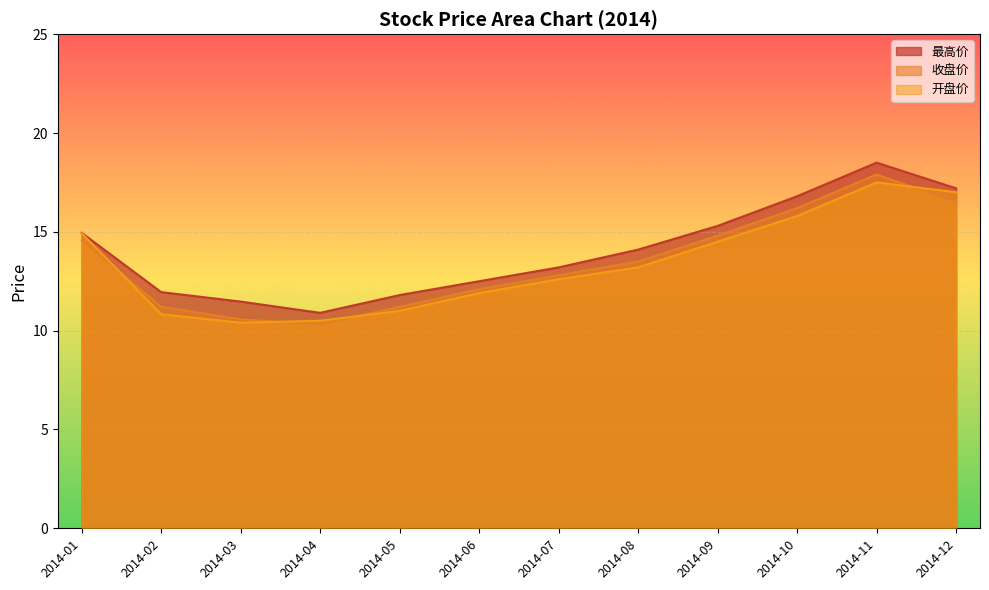

True or false: 开盘价 and 最高价 intersect in this chart.

False